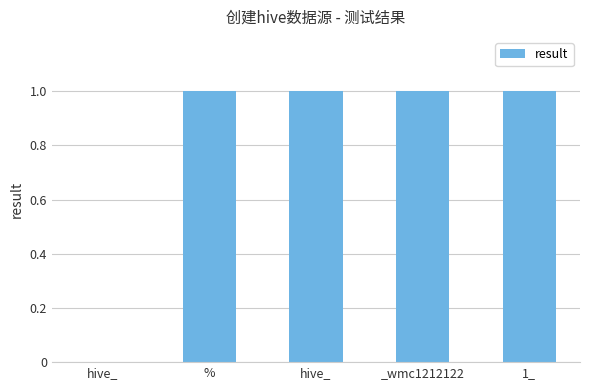

How many distinct data groups are displayed?

1